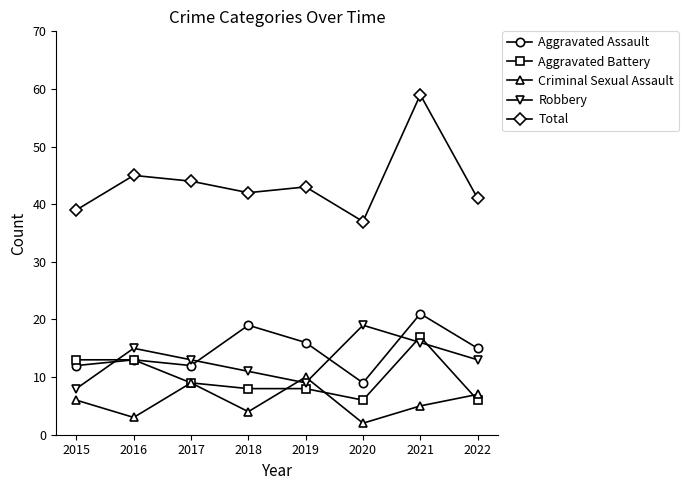

What is the spread (max minus min) of values at 2021?

54